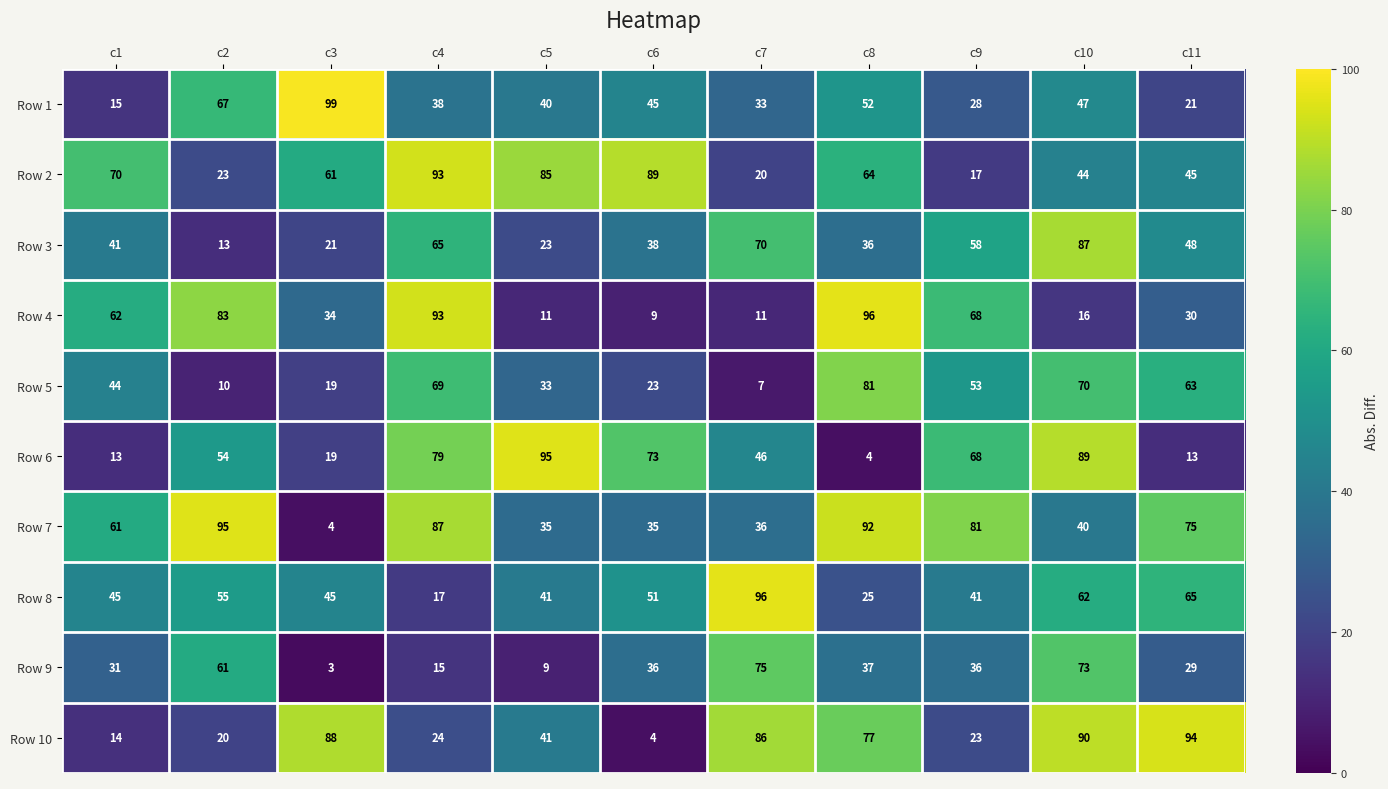

What value does the Row 2 series have at c1?

70